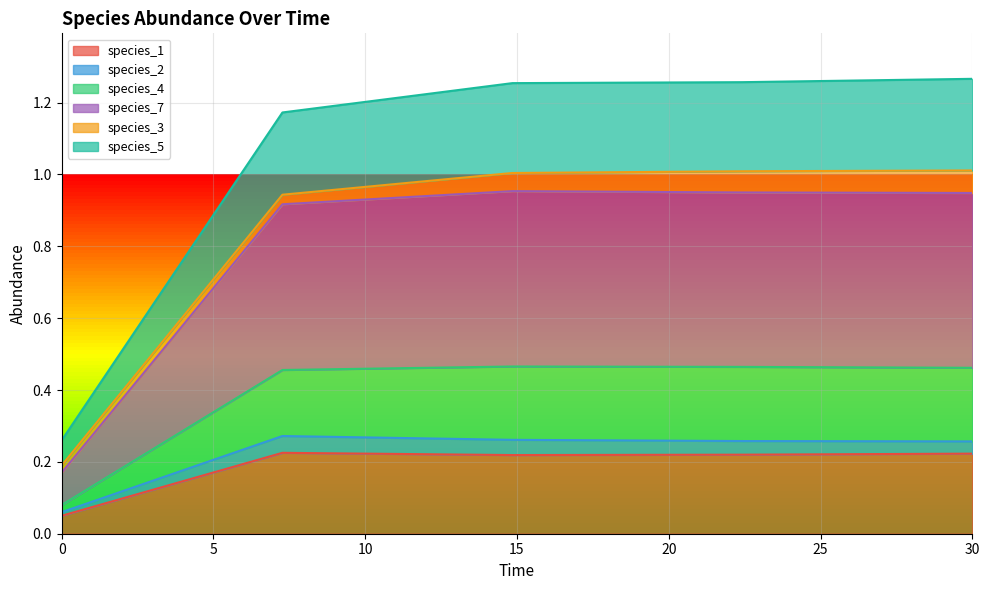

Read the species_1 value at 22.424242424242426.

0.2